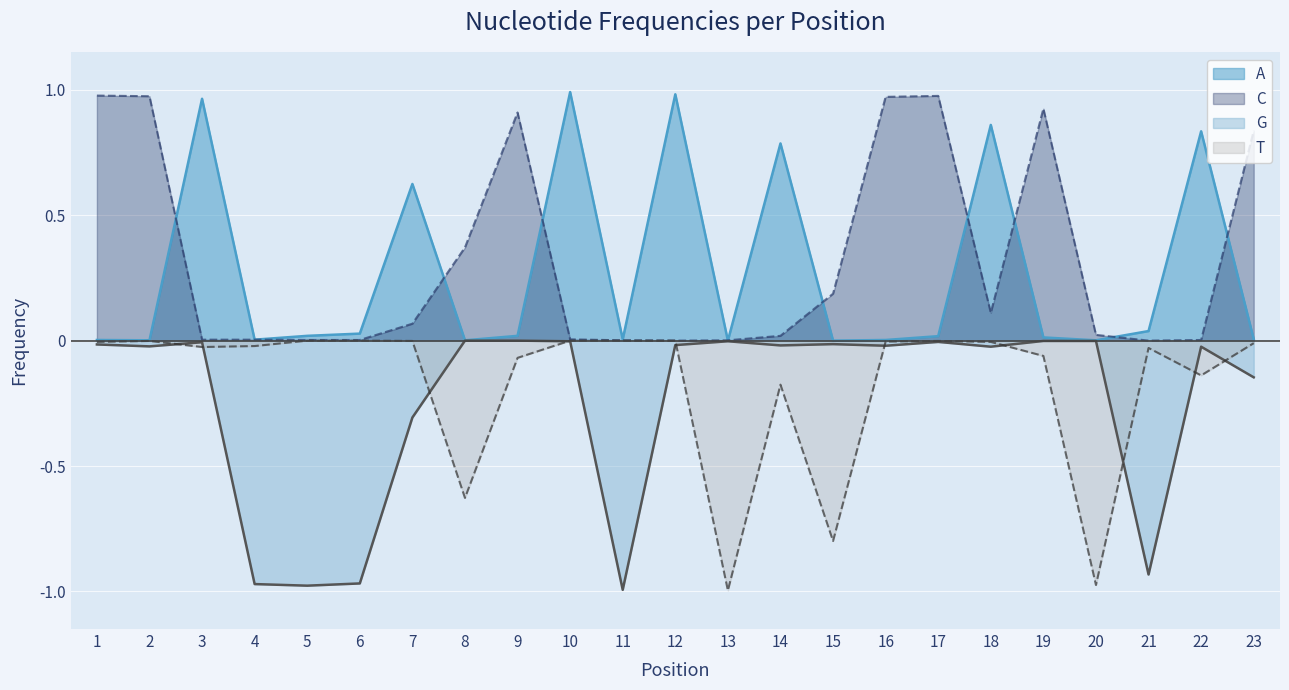

At which category does G reach its first local valley?

2